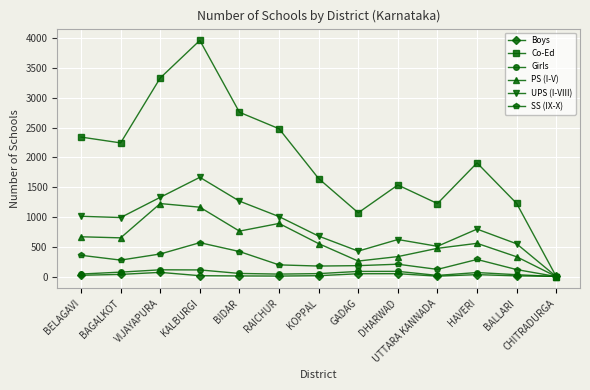

The Co-Ed series shows 1538 at DHARWAD. True or false?

True